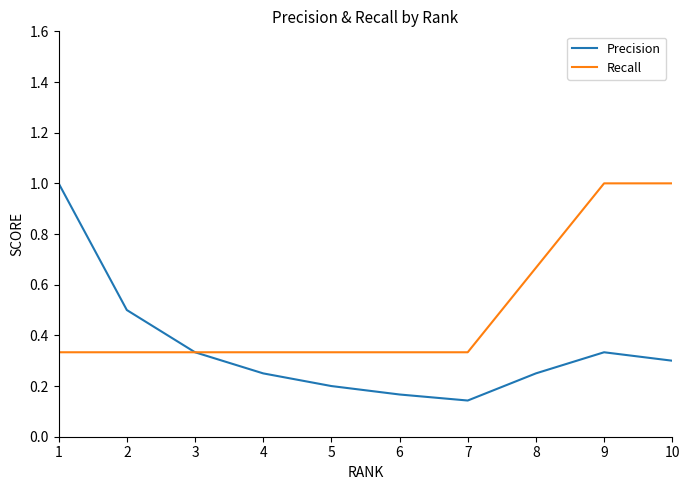

What are all the series names shown in the legend?

Precision, Recall